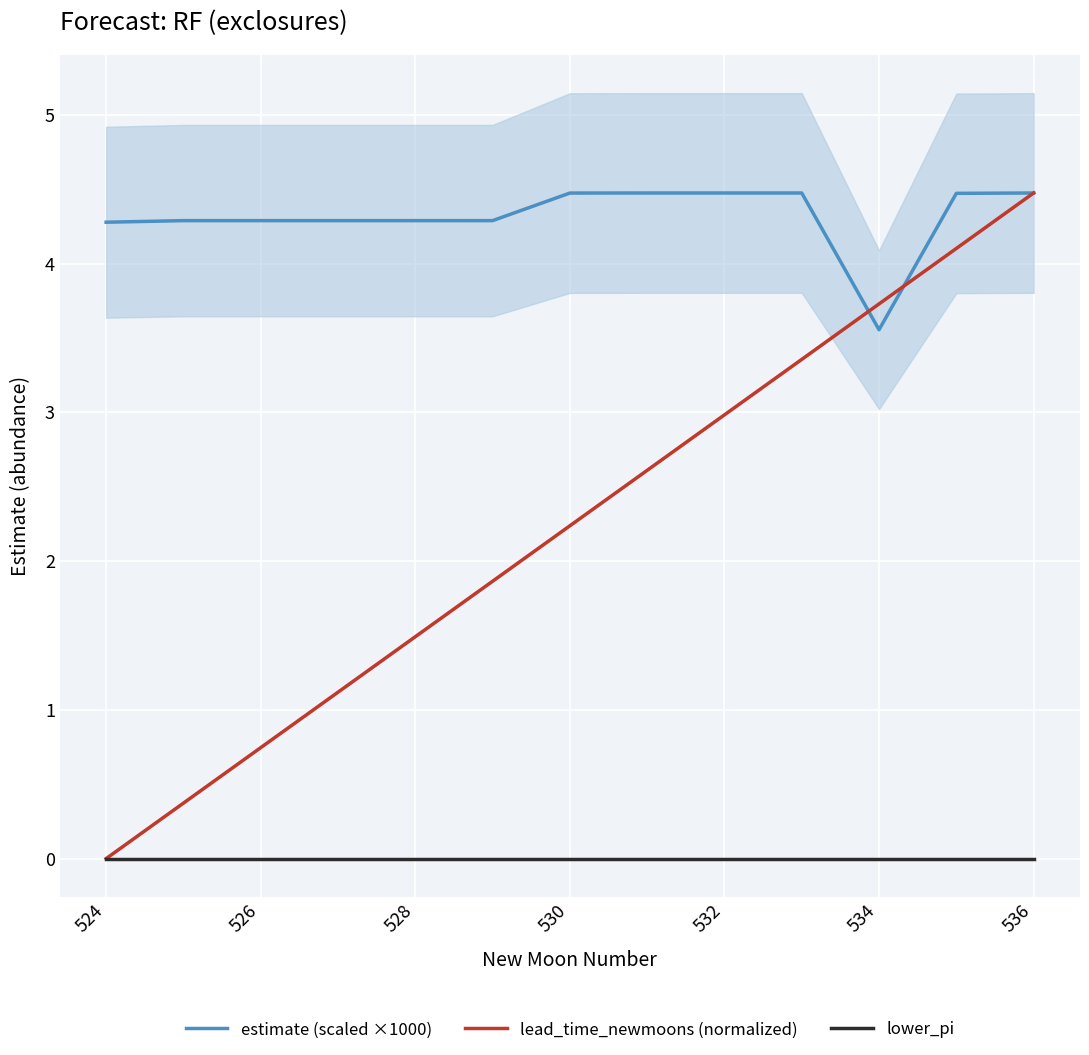

How many data points in estimate (scaled ×1000) are less than 4?

1